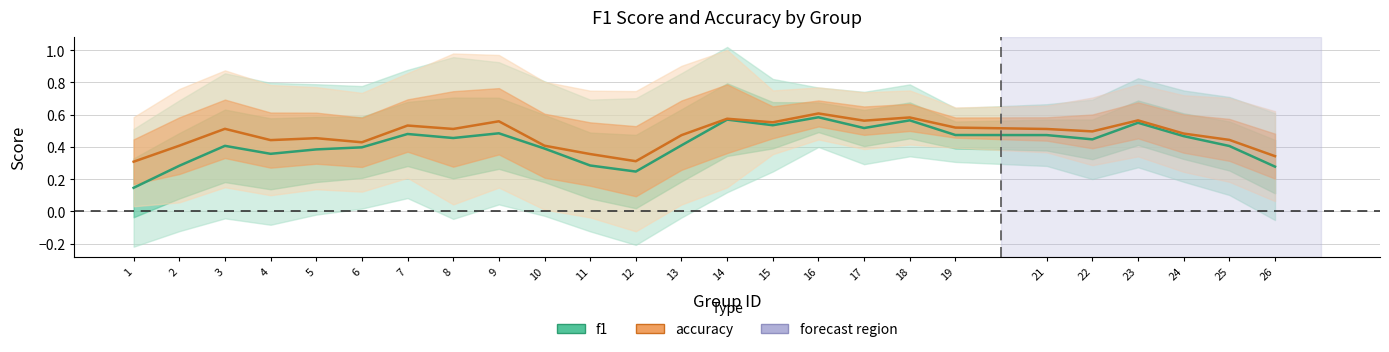

Which series has the largest range (max minus min)?

f1